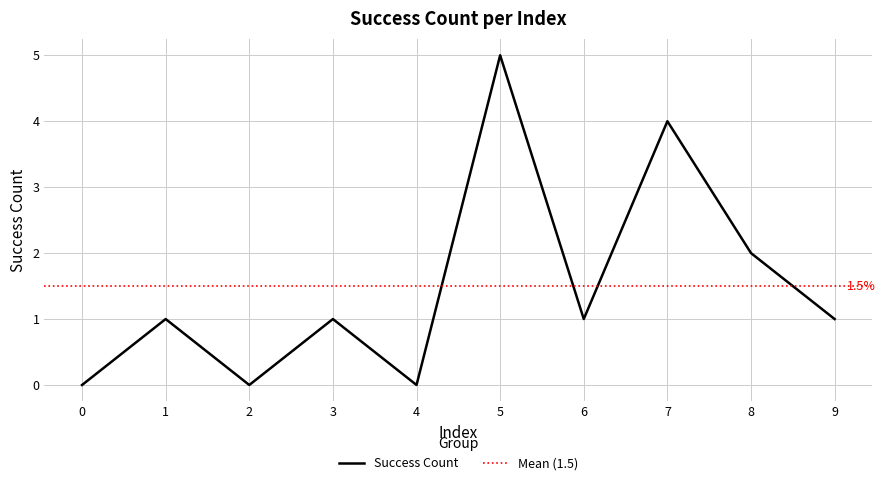

What is the sum of the values at 7 and 9?

5